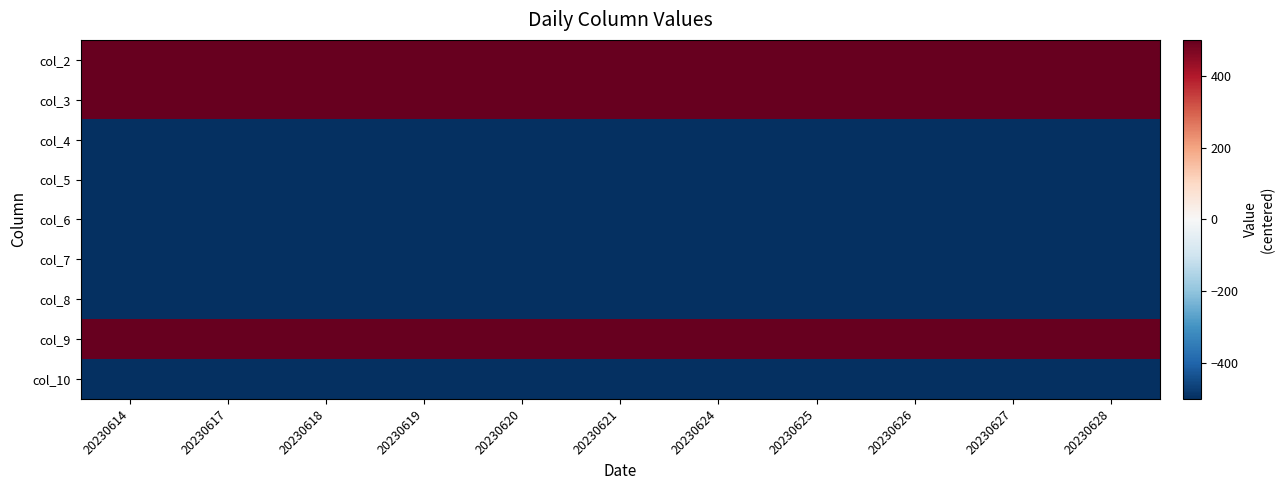

Reading right to left, transcribe all the data shown in this chart.

col_2: 20230628=500	20230627=500	20230626=500	20230625=500	20230624=500	20230621=500	20230620=500	20230619=500	20230618=500	20230617=500	20230614=500
col_3: 20230628=500	20230627=500	20230626=500	20230625=500	20230624=500	20230621=500	20230620=500	20230619=500	20230618=500	20230617=500	20230614=500
col_4: 20230628=-500	20230627=-500	20230626=-500	20230625=-500	20230624=-500	20230621=-500	20230620=-500	20230619=-500	20230618=-500	20230617=-500	20230614=-500
col_5: 20230628=-500	20230627=-500	20230626=-500	20230625=-500	20230624=-500	20230621=-500	20230620=-500	20230619=-500	20230618=-500	20230617=-500	20230614=-500
col_6: 20230628=-500	20230627=-500	20230626=-500	20230625=-500	20230624=-500	20230621=-500	20230620=-500	20230619=-500	20230618=-500	20230617=-500	20230614=-500
col_7: 20230628=-500	20230627=-500	20230626=-500	20230625=-500	20230624=-500	20230621=-500	20230620=-500	20230619=-500	20230618=-500	20230617=-500	20230614=-500
col_8: 20230628=-500	20230627=-500	20230626=-500	20230625=-500	20230624=-500	20230621=-500	20230620=-500	20230619=-500	20230618=-500	20230617=-500	20230614=-500
col_9: 20230628=500	20230627=500	20230626=500	20230625=500	20230624=500	20230621=500	20230620=500	20230619=500	20230618=500	20230617=500	20230614=500
col_10: 20230628=-500	20230627=-500	20230626=-500	20230625=-500	20230624=-500	20230621=-500	20230620=-500	20230619=-500	20230618=-500	20230617=-500	20230614=-500